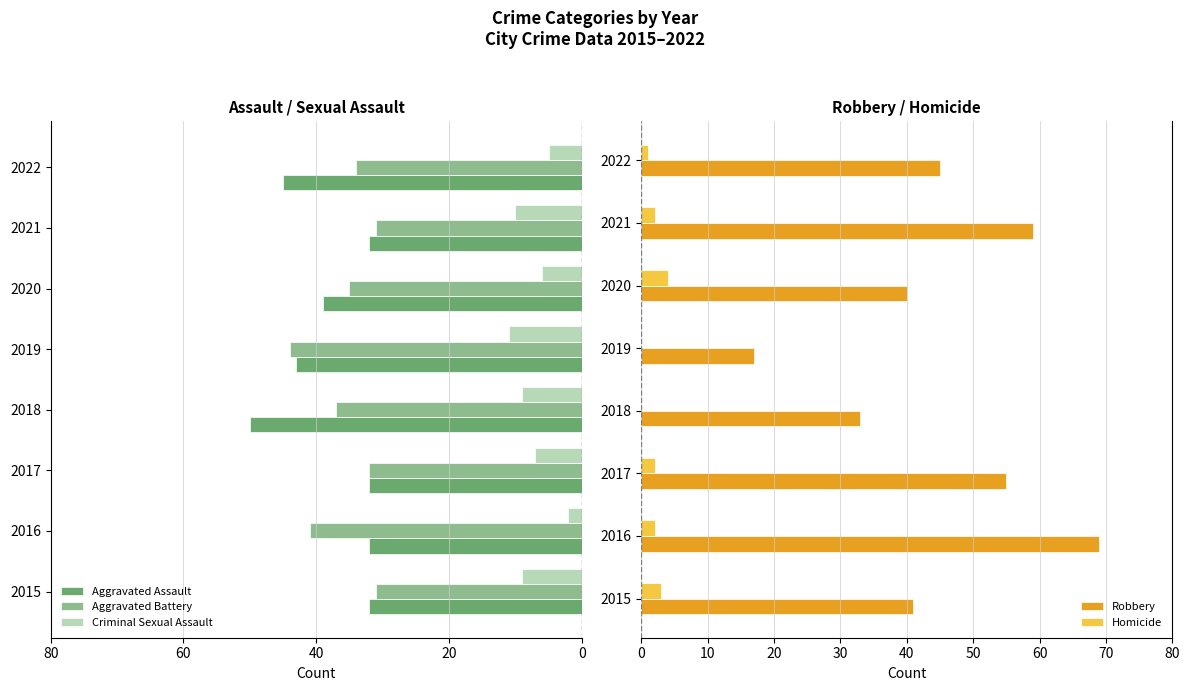

True or false: Homicide has a value of 1 at 2022.

True